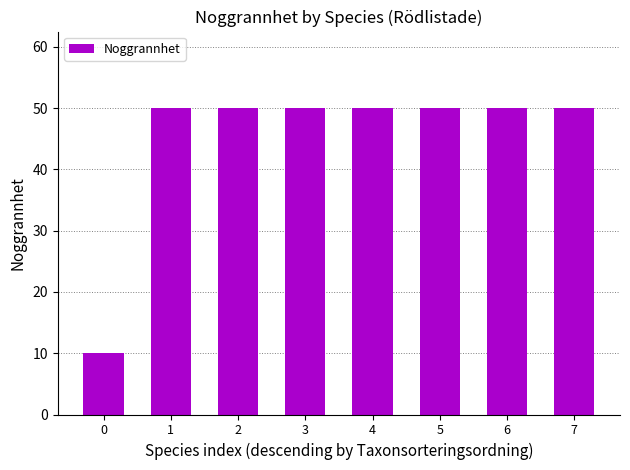

Approximately how many times larger is the value at 7 compared to 0?

5.0